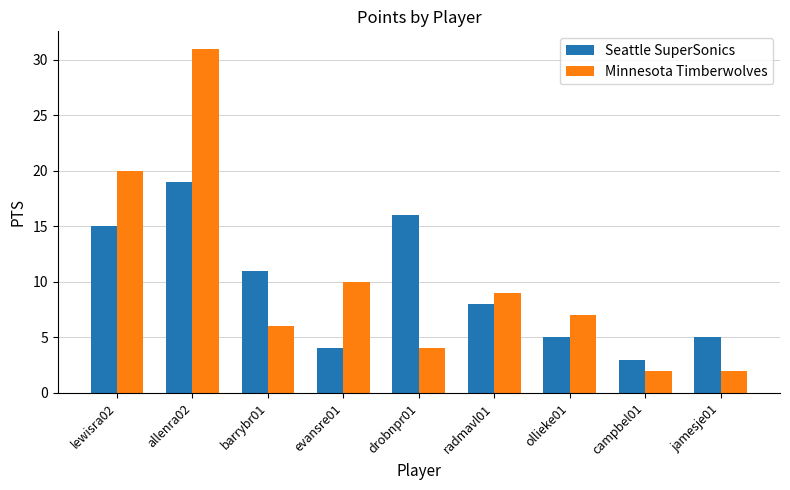

What is the label of the 8th bar from the left?

campbel01